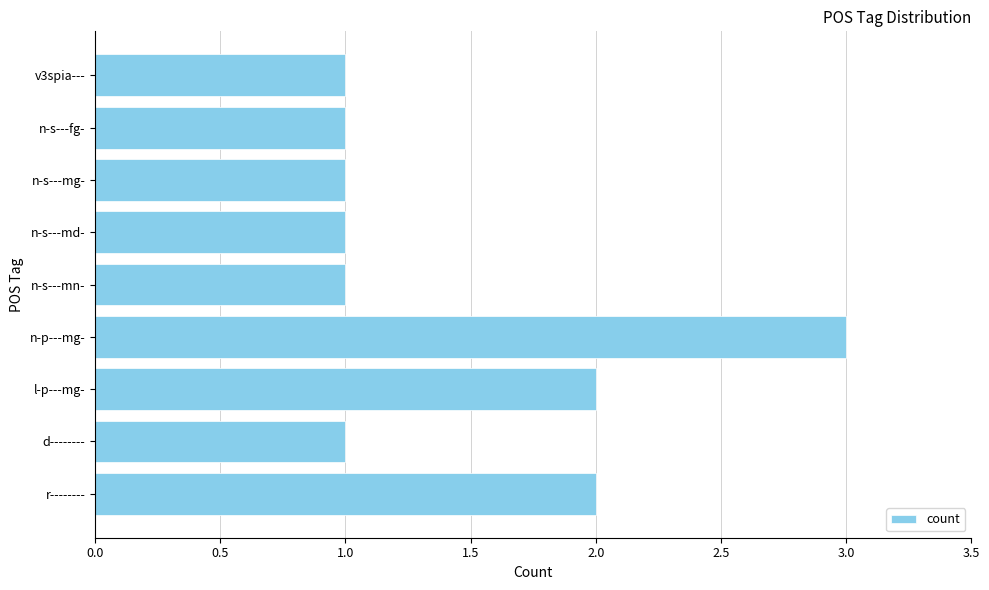

How many values are between 1 and 2?

8